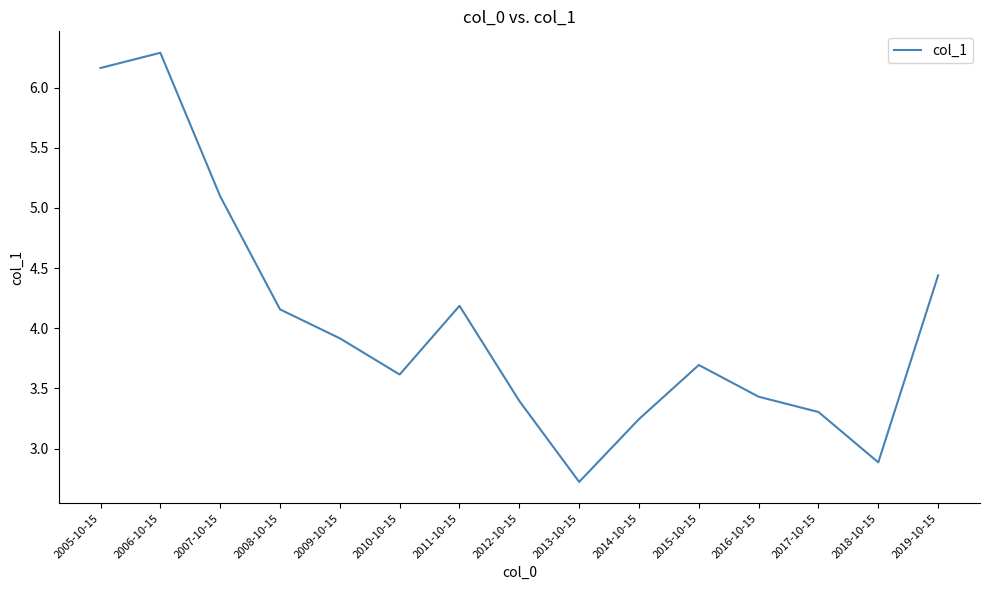

Which label corresponds to the largest value in the chart?

2006-10-15